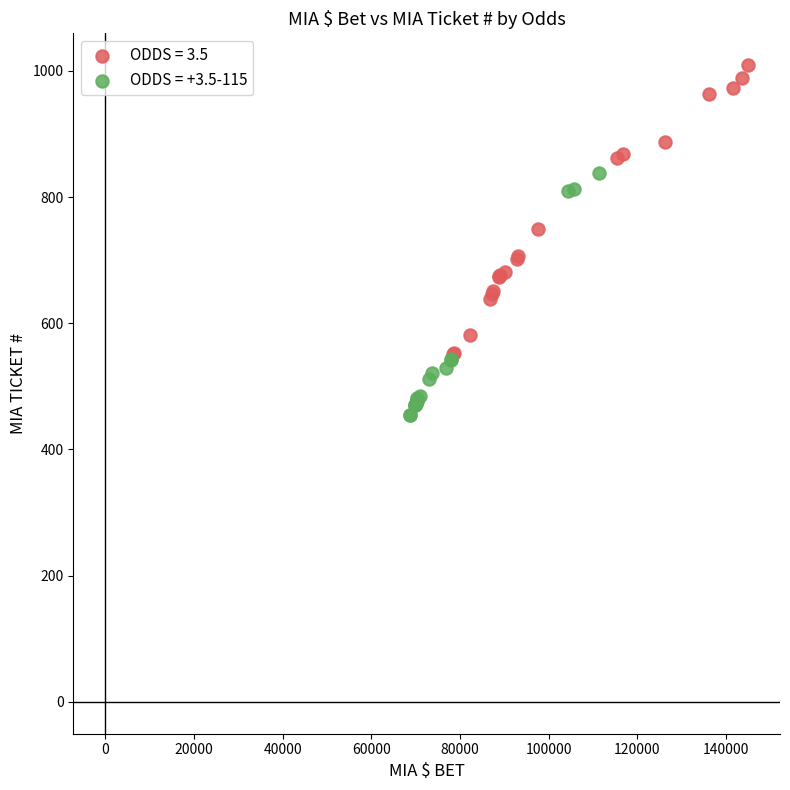

Which series has the widest spread of Y values?

ODDS = 3.5